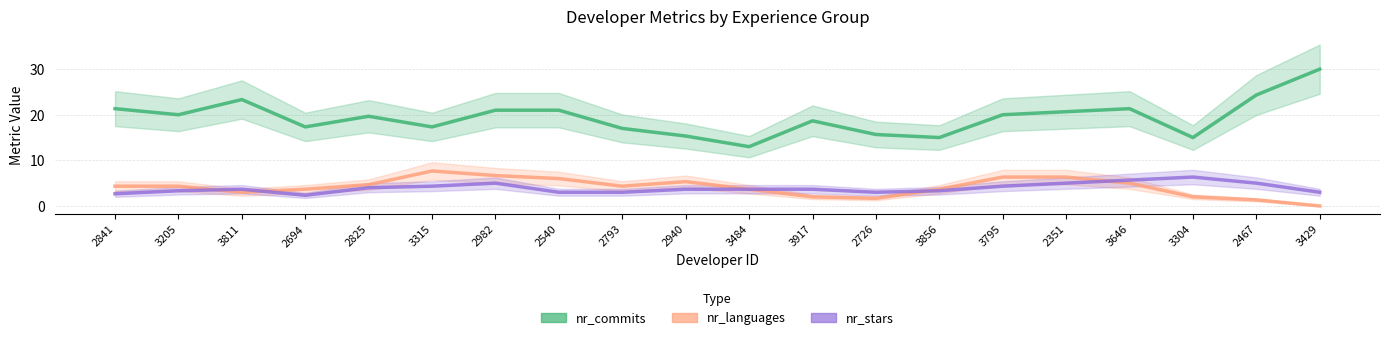

True or false: nr_stars and nr_languages cross at least once.

True